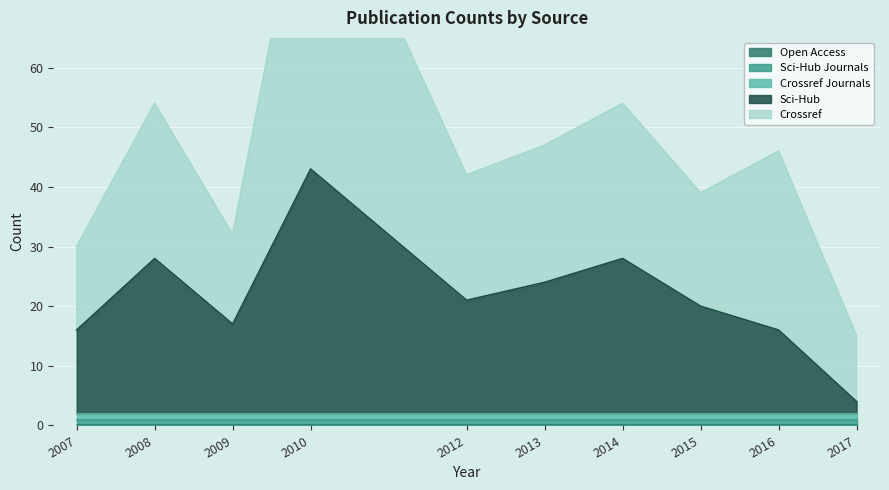

At which label is scihub closest to 21?

2013